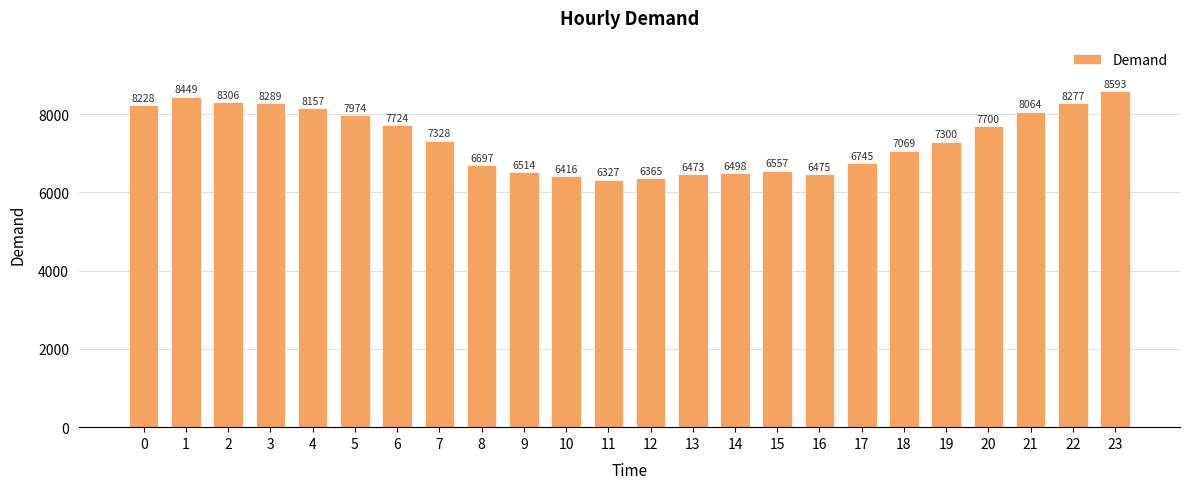

List the labels in order of value, smallest first.

11, 12, 10, 13, 16, 14, 9, 15, 8, 17, 18, 19, 7, 20, 6, 5, 21, 4, 0, 22, 3, 2, 1, 23